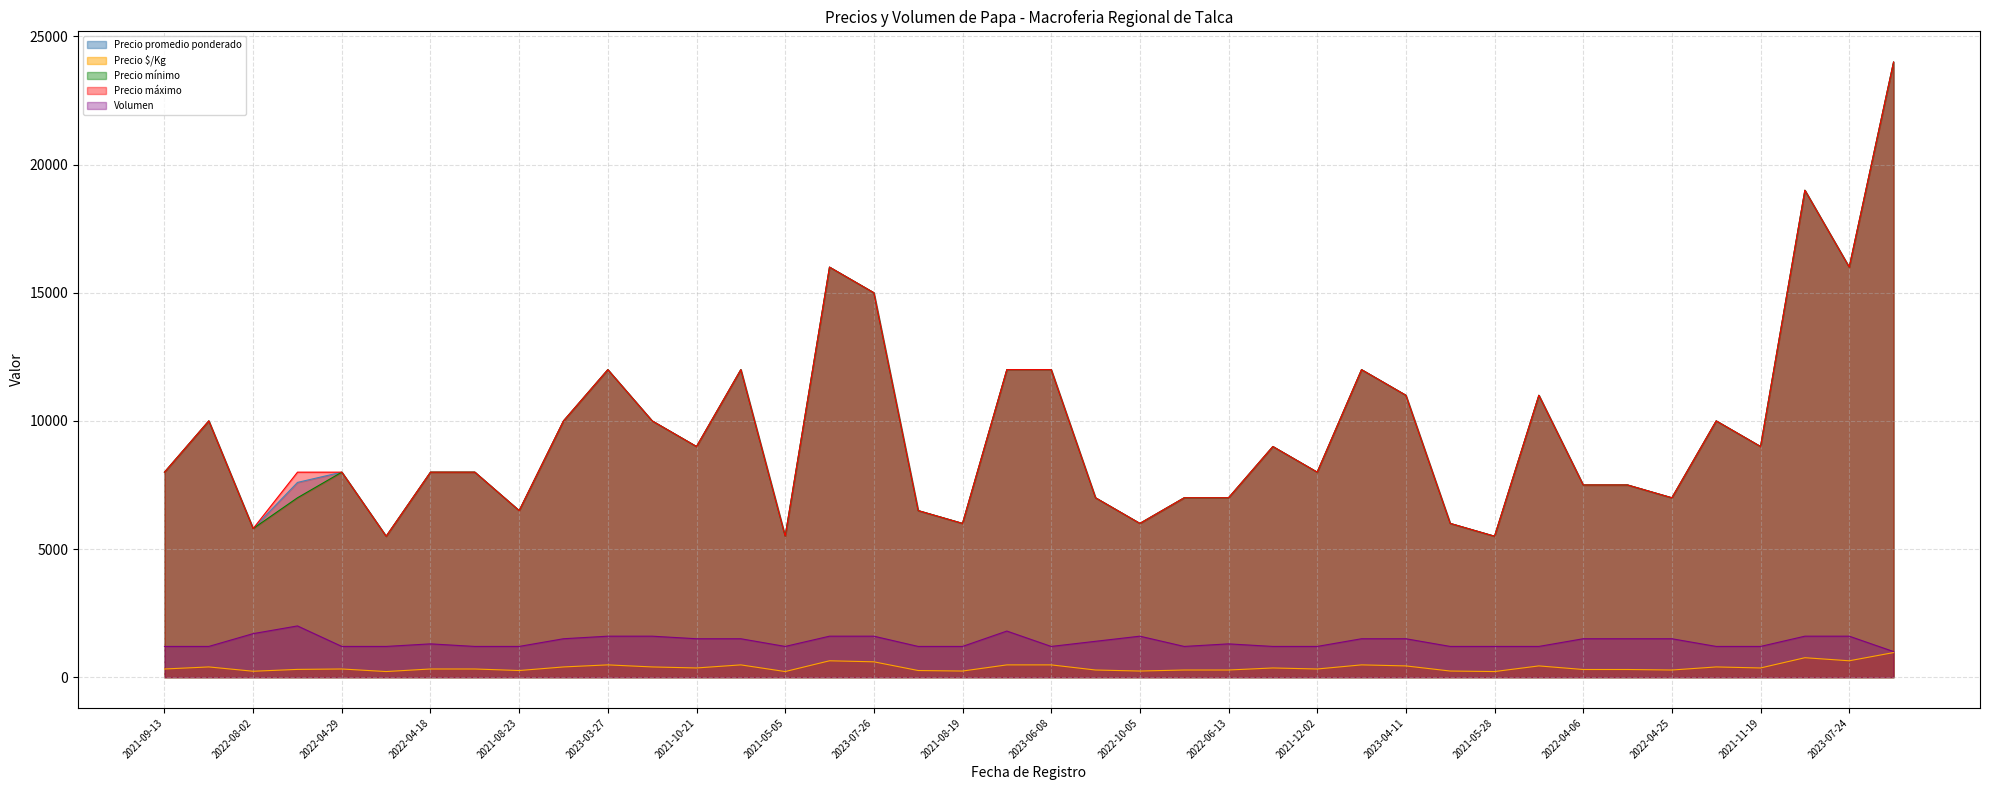

What is the sum of the Precio mínimo values at 2021-08-23 and 2022-04-06?

14000